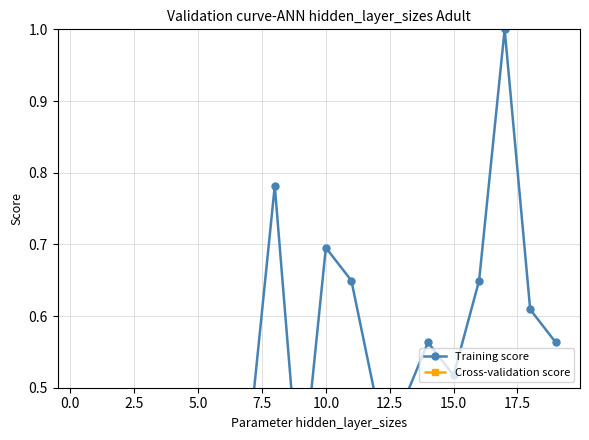

Which series has the largest total across all categories?

Training score